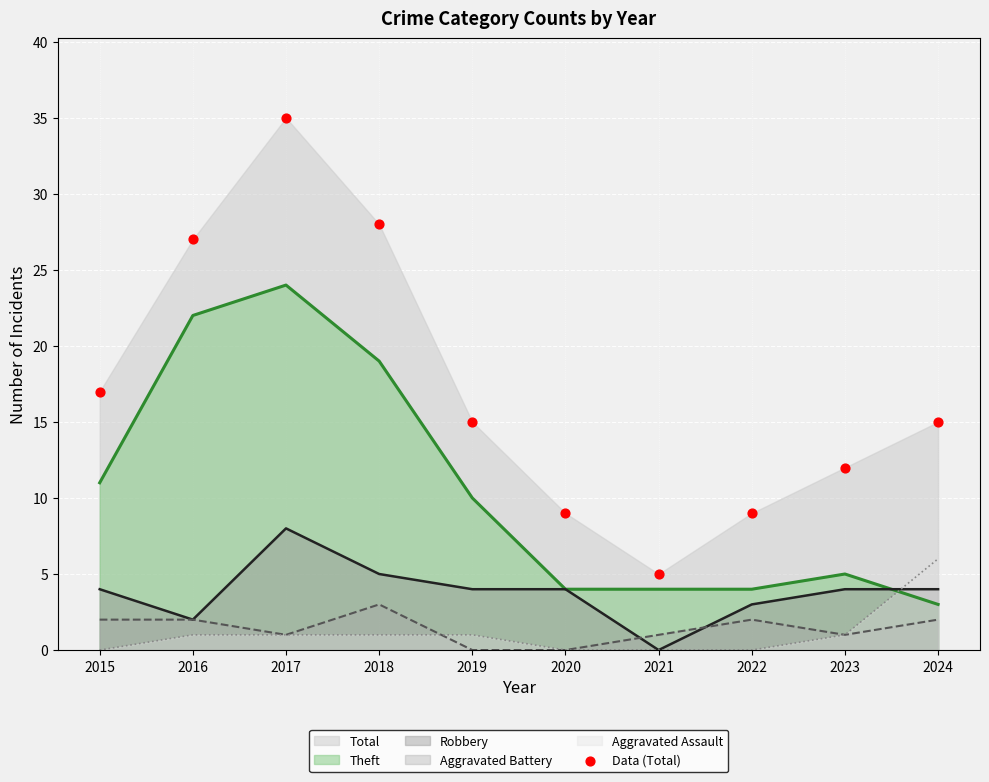

What is the ratio of the value at 2017 to the value at 2018?

1.2